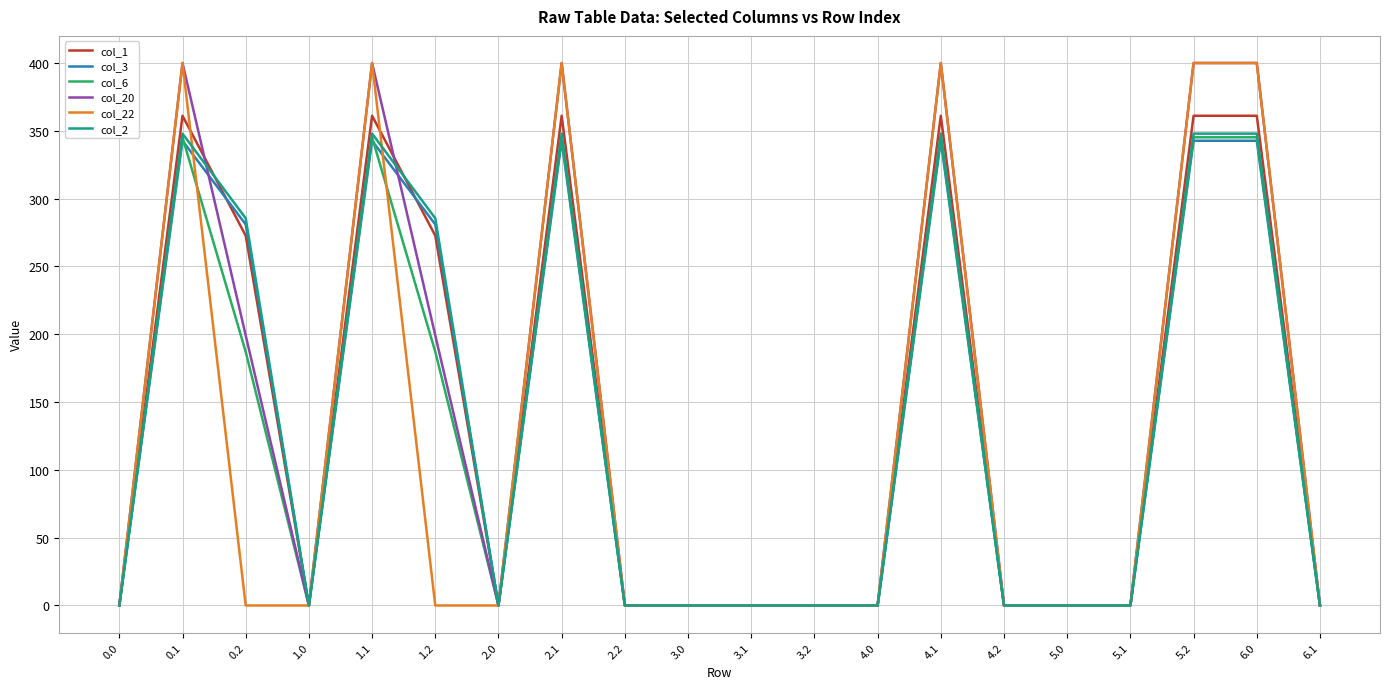

What is the difference between the highest and lowest values at 6.0?

57.3